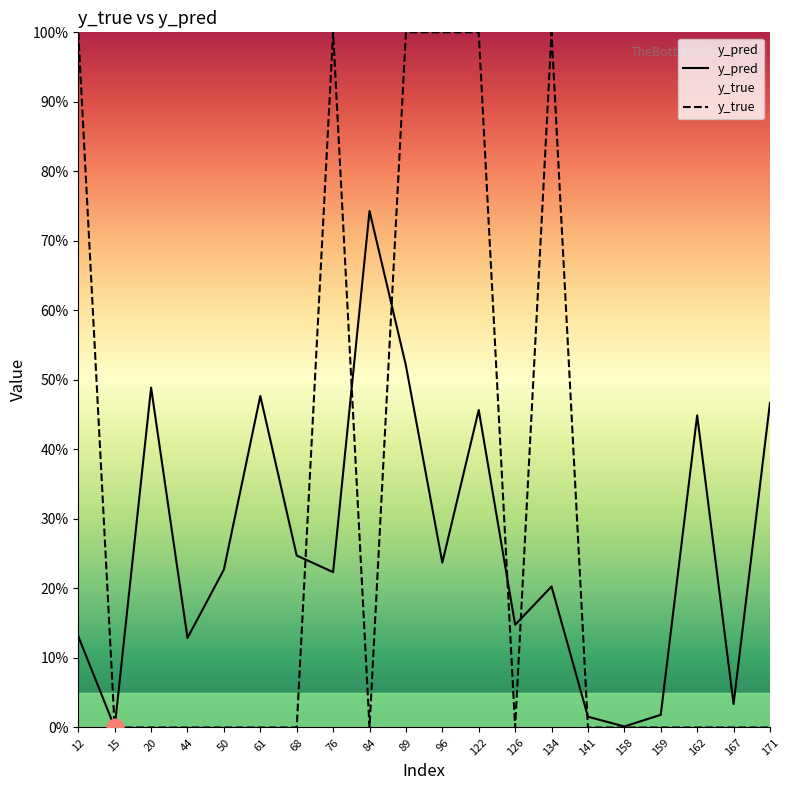

What is the difference between the y_true values at 122 and 84?

1.0